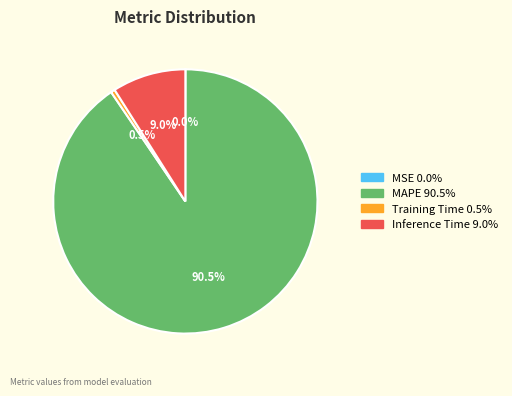

What is the largest slice in the pie chart?

MAPE